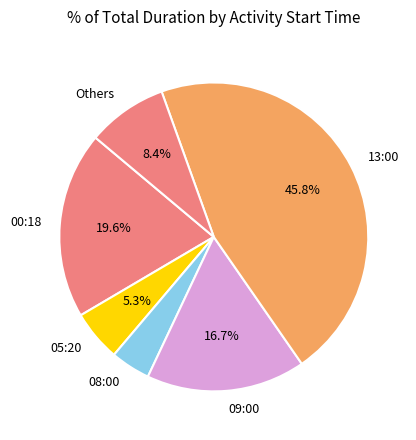

Combined, what portion of the pie is 09:00 and 05:20?

22.0%